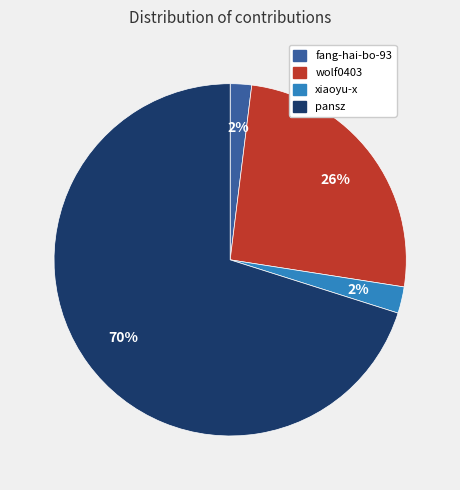

True or false: fang-hai-bo-93 accounts for 2% of the total.

True